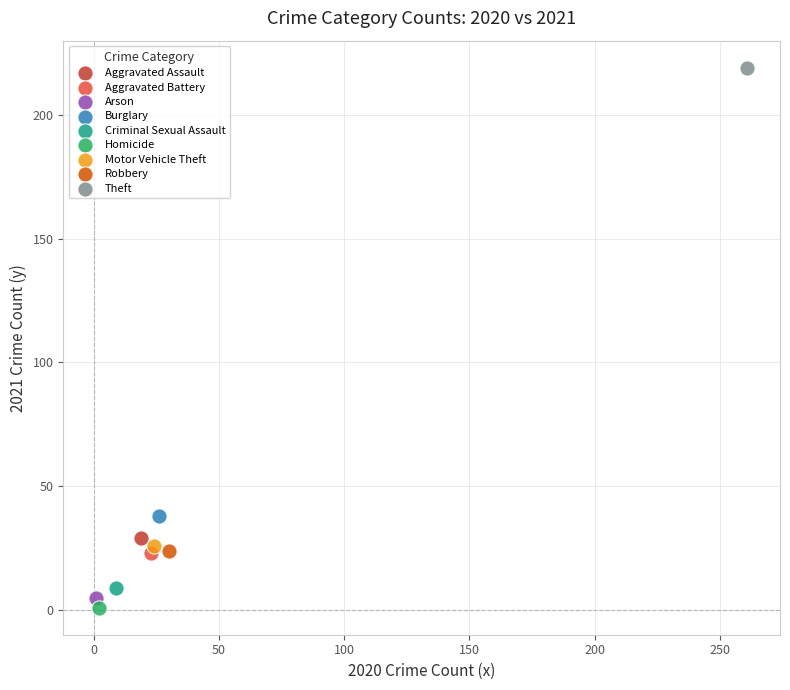

What are all the series names shown in the legend?

Aggravated Assault, Aggravated Battery, Arson, Burglary, Criminal Sexual Assault, Homicide, Motor Vehicle Theft, Robbery, Theft